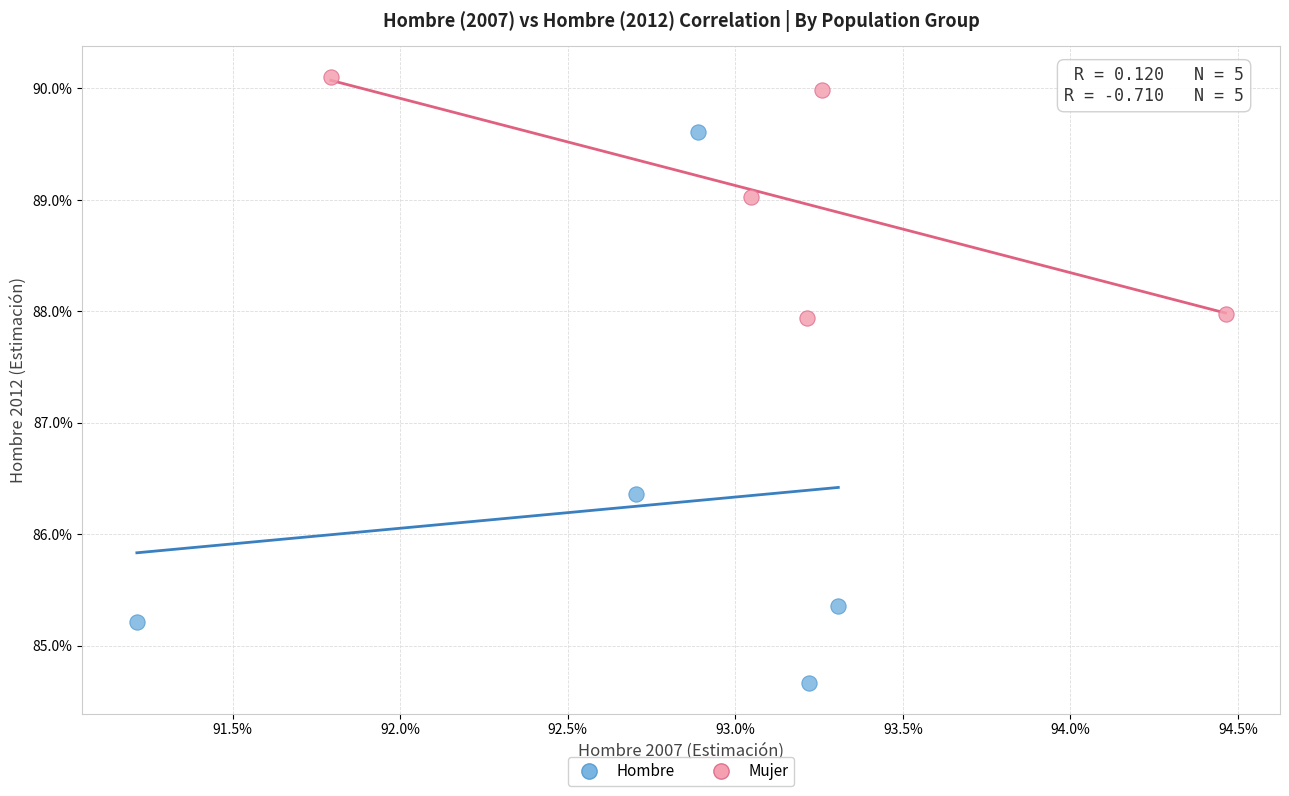

Which series reaches the minimum Y coordinate?

Hombre